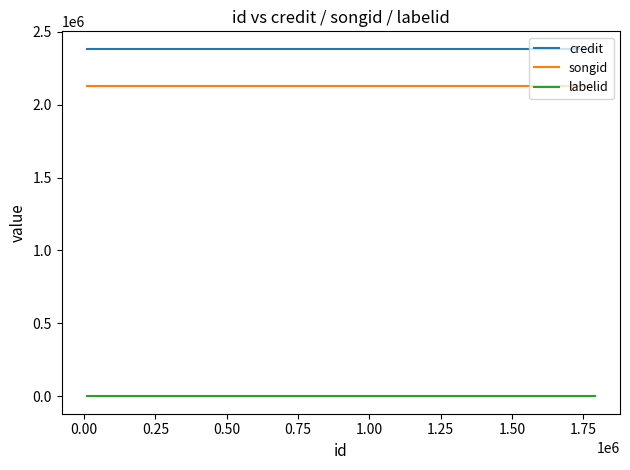

Reading right to left, list all the values displayed in this chart.

credit: 2383410	2383410	2383410	2383410
songid: 2125080	2125080	2125080	2125080
labelid: -1	-1	-1	-1